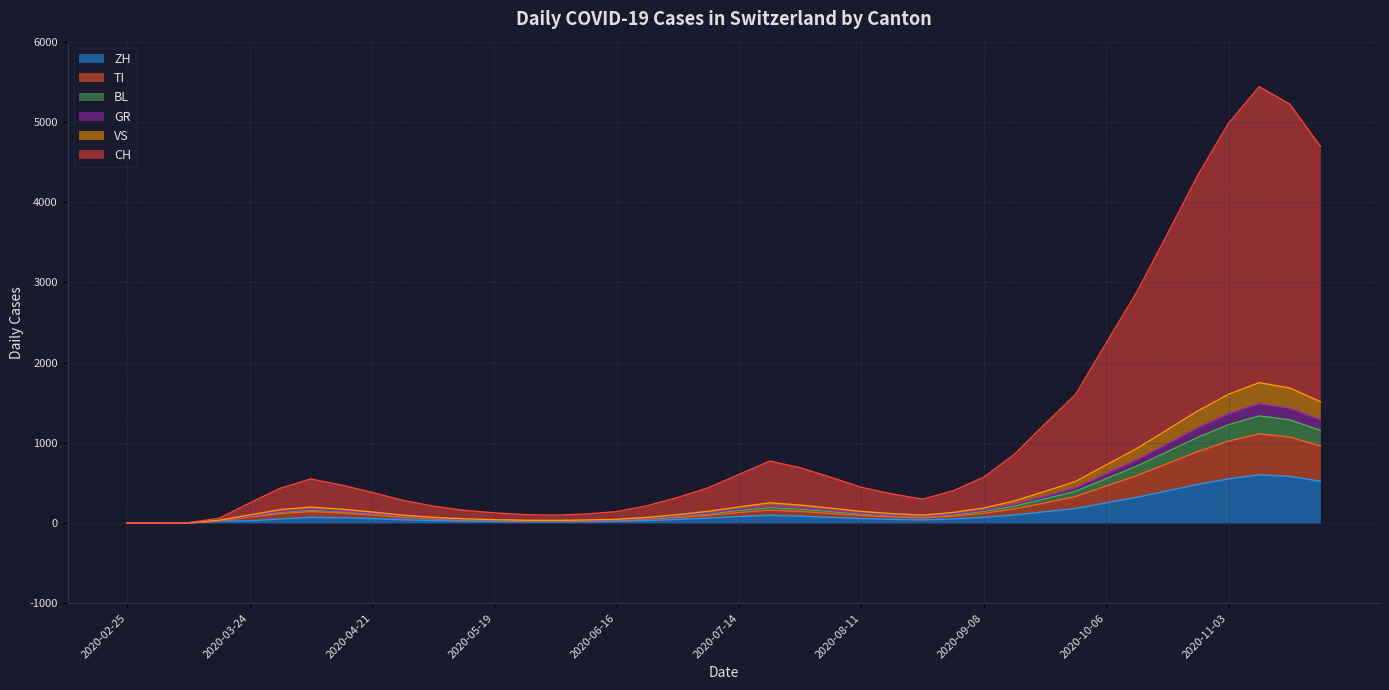

What is the highest value of the ZH series?

600